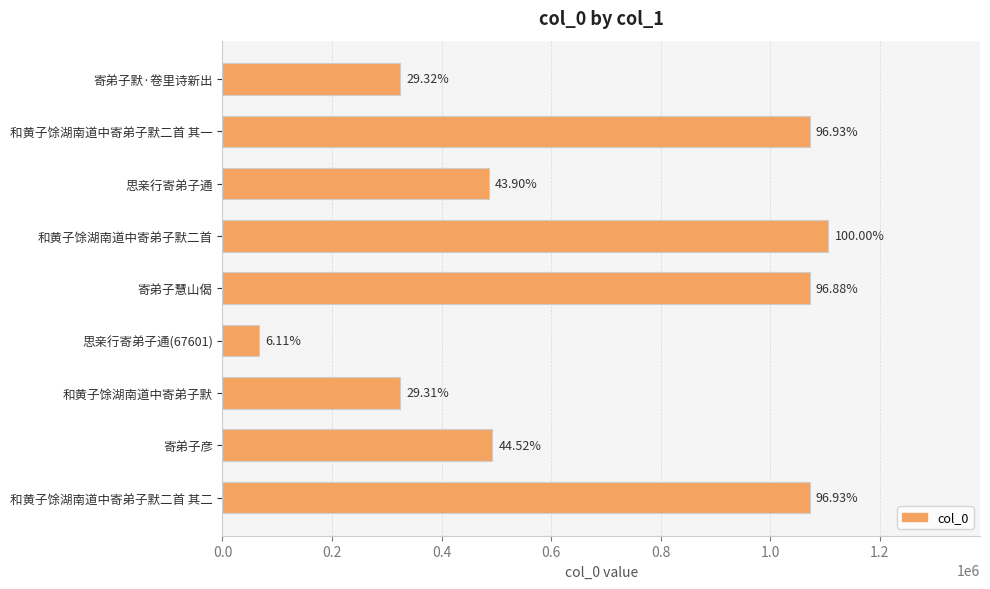

Does the chart contain any negative values?

No